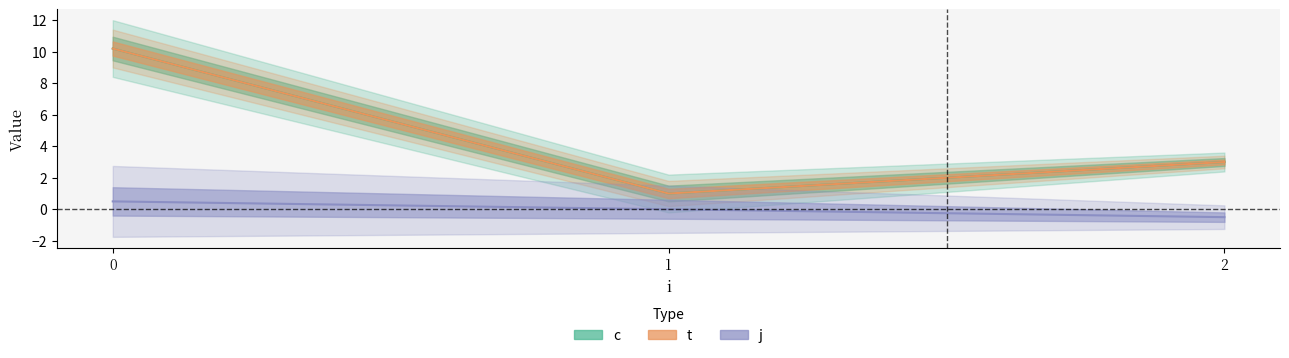

What is the difference between the second highest and minimum values in the t series?

2.0